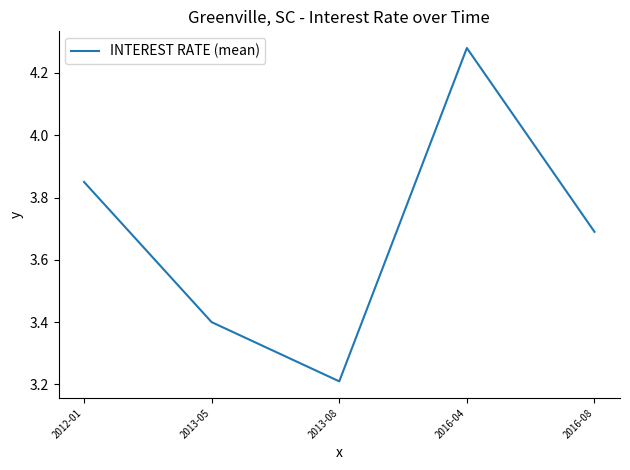

Does the chart have visible grid lines?

No